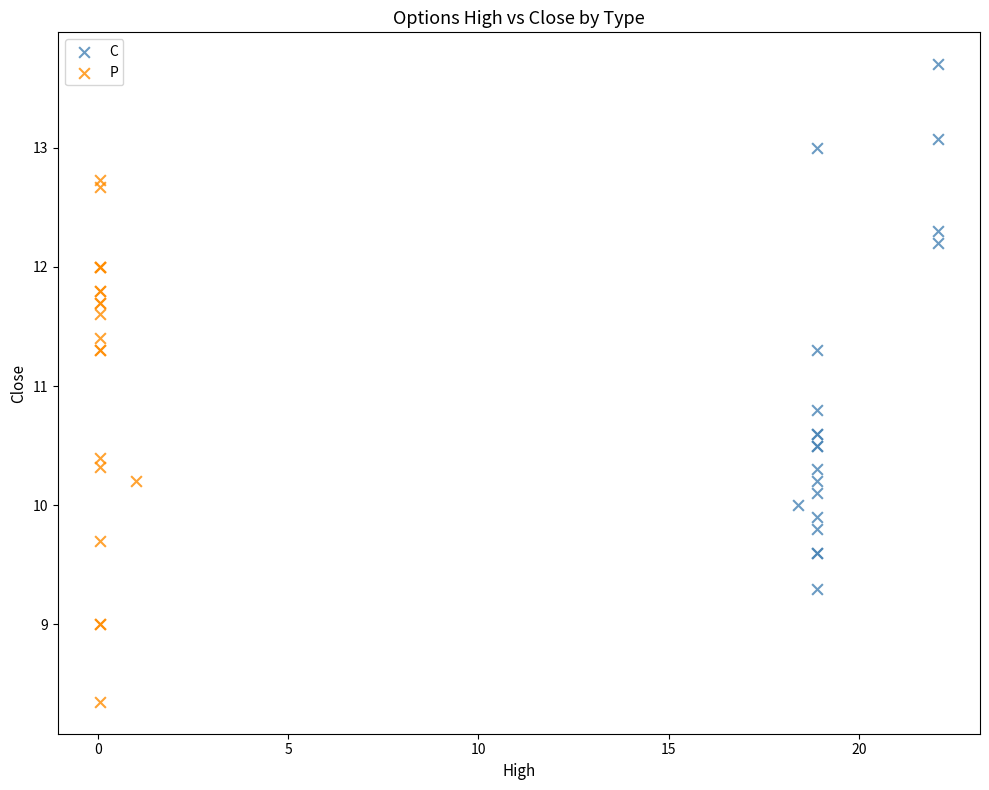

Which series reaches the maximum Y coordinate?

C